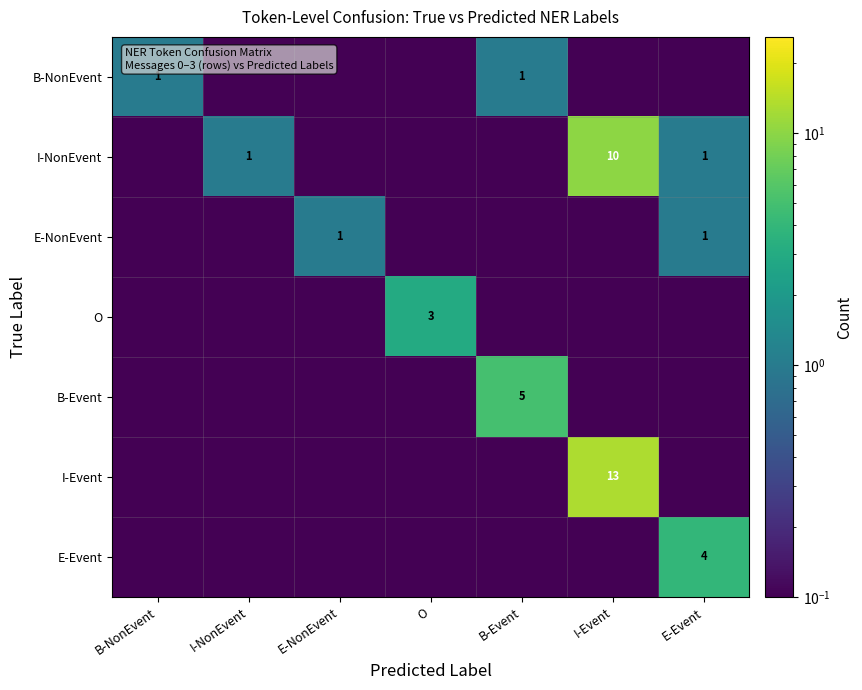

Is the value of E-NonEvent at E-NonEvent greater than the value of B-NonEvent at I-Event?

Yes